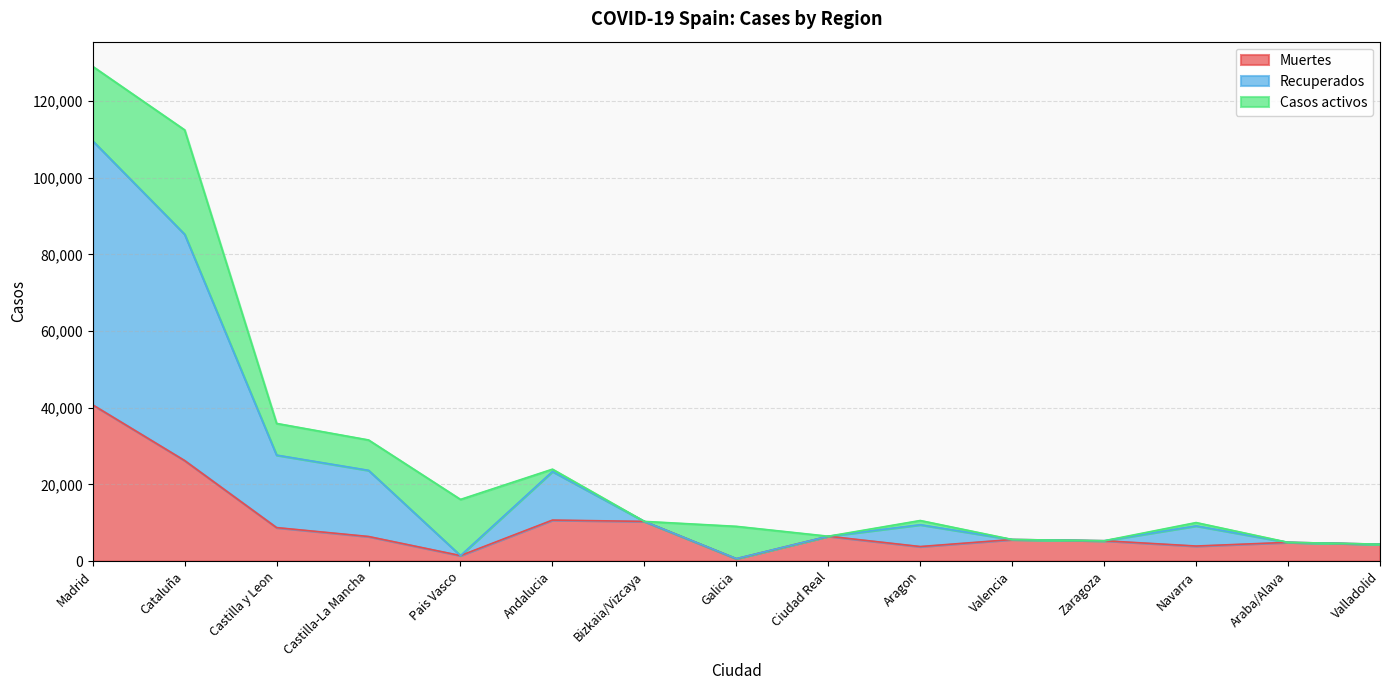

How many lines are shown in the chart?

3